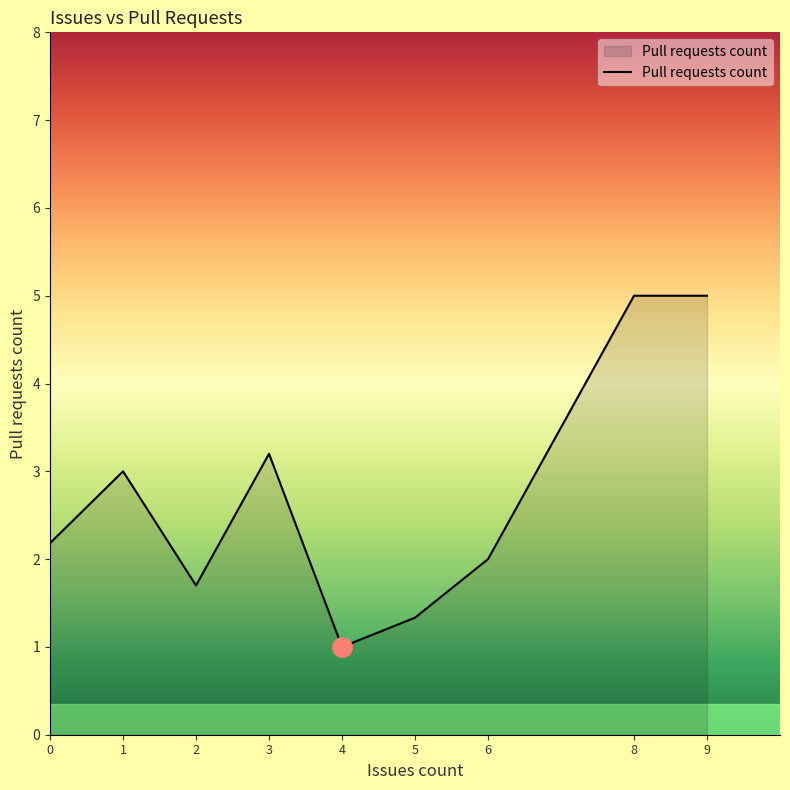

Is it true that the value at 8 is 2.2?

False